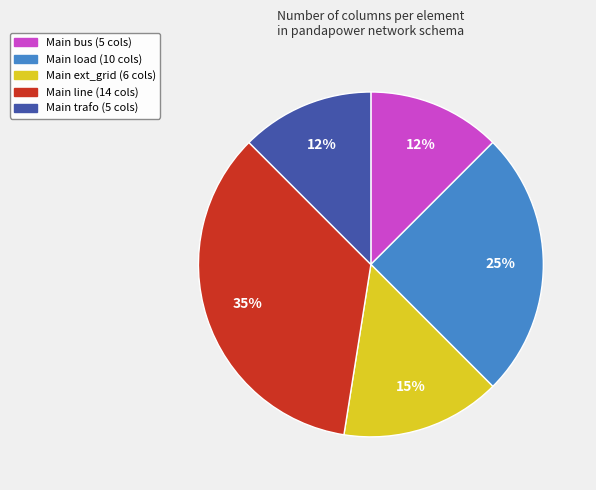

Does any single category account for the majority?

No